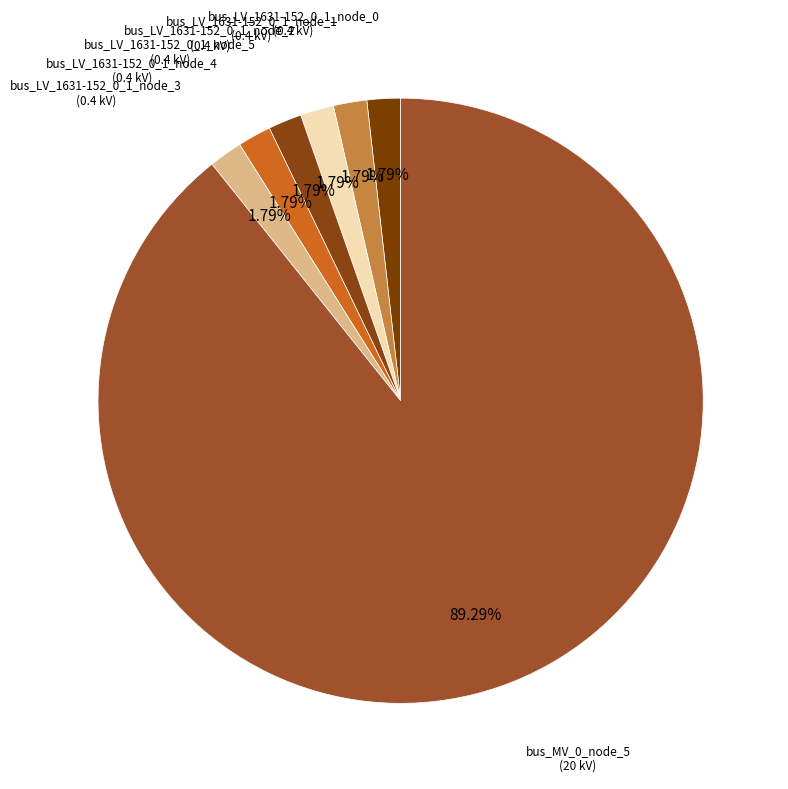

Count the number of slices in the pie.

7